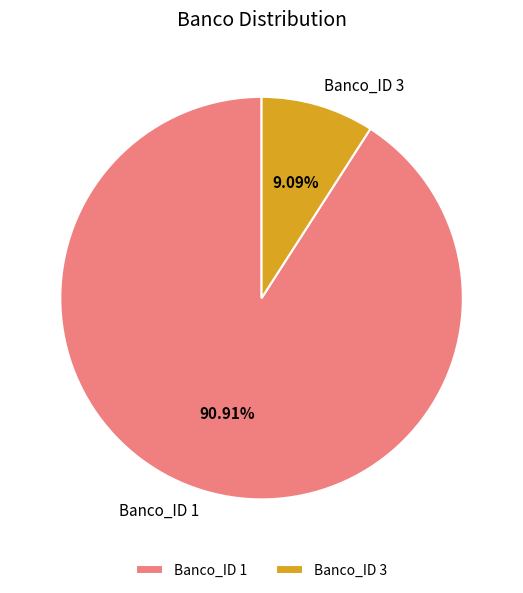

To the nearest percent, what portion does Banco_ID 3 represent?

9%